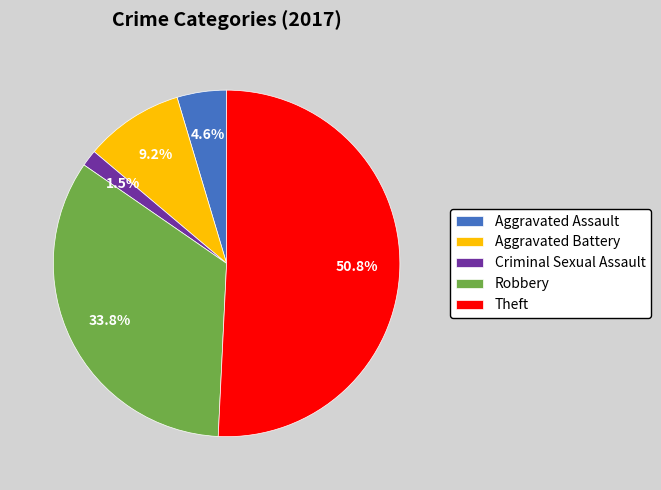

How many segments does this pie chart have?

5